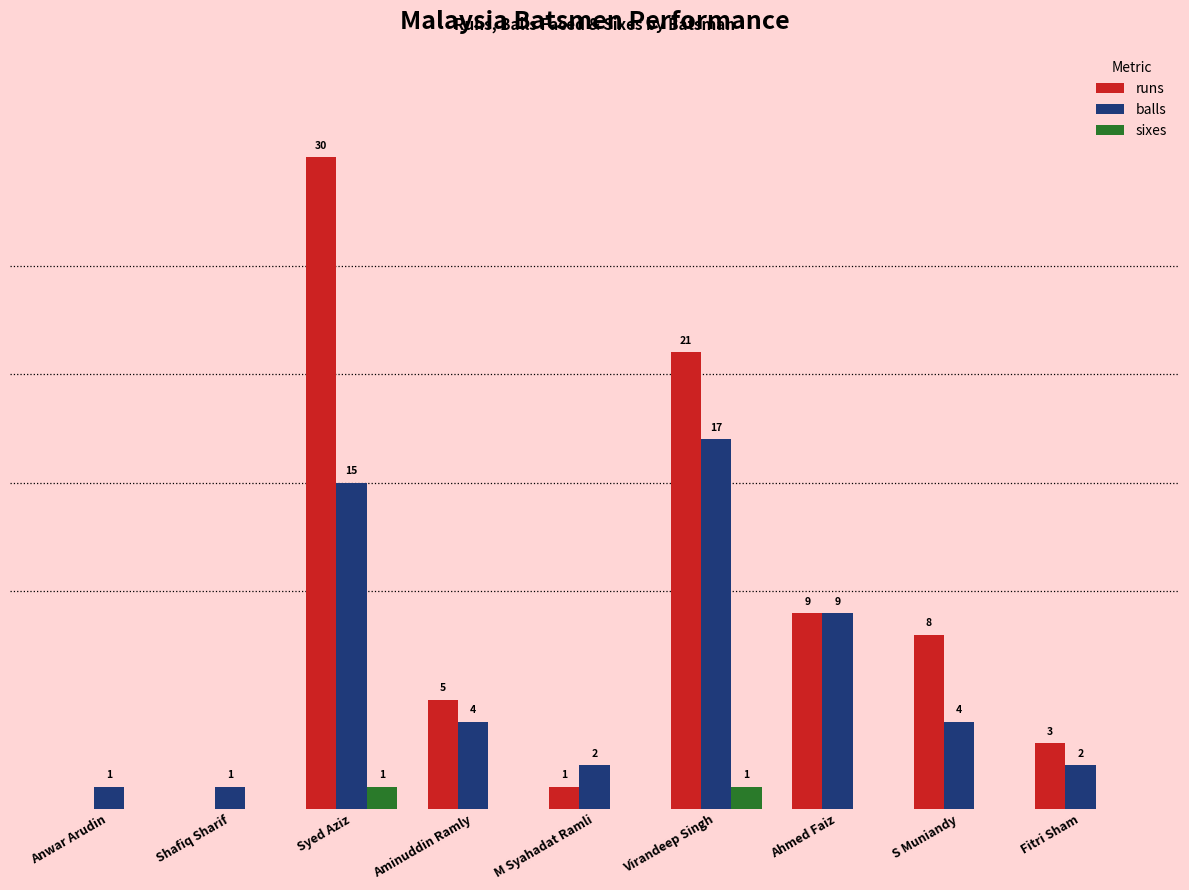

Is the value of sixes at M Syahadat Ramli greater than the value of balls at S Muniandy?

No